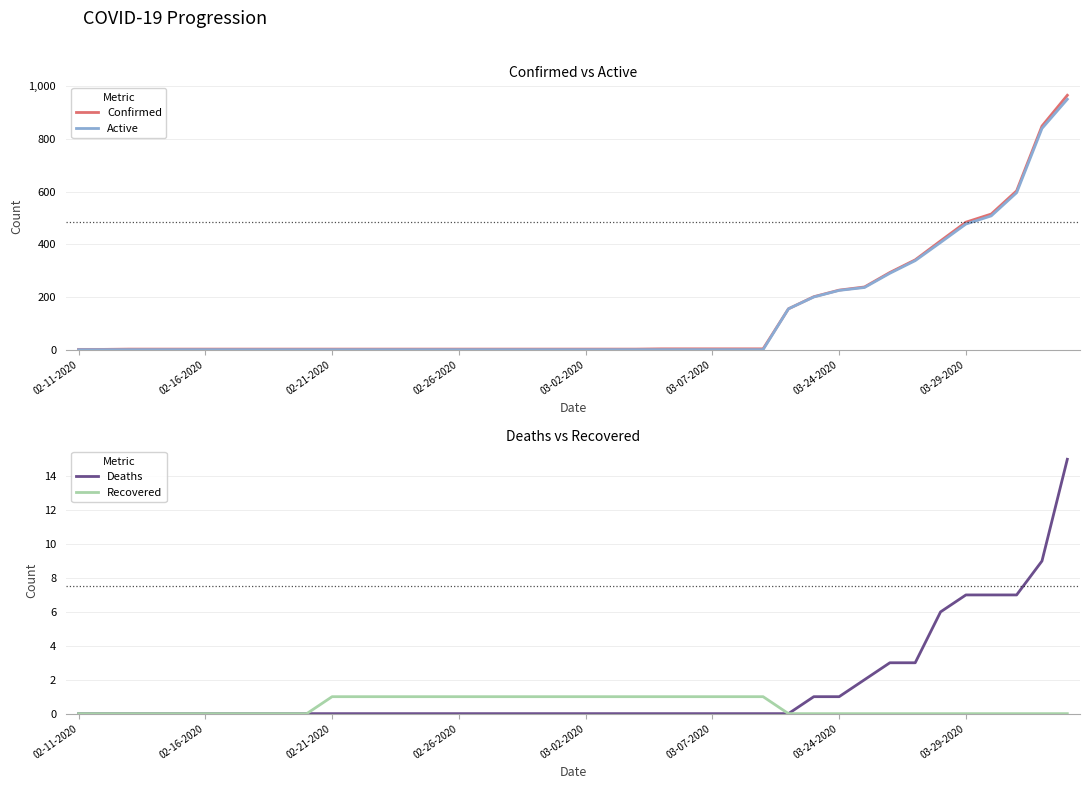

How many values in Active are above zero?

12